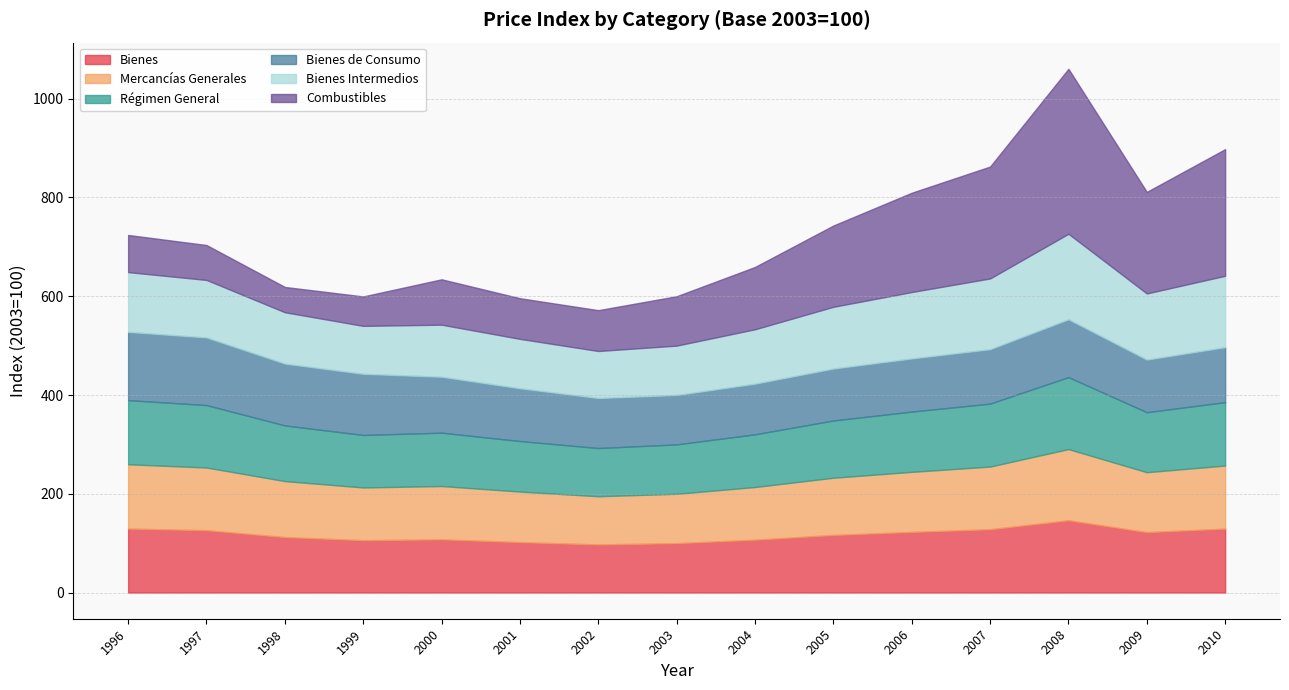

What is the smallest value displayed?

51.2